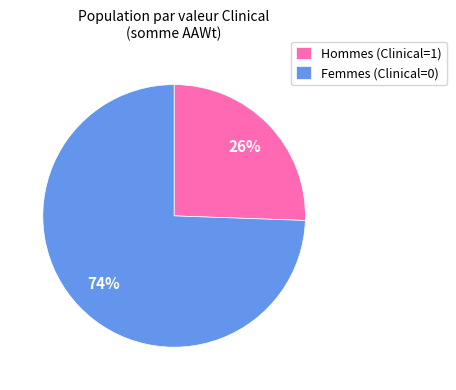

What is the majority slice?

Femmes (Clinical=0)